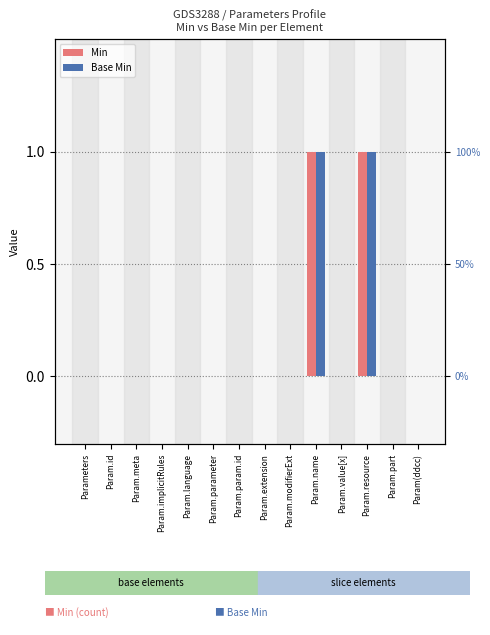

Which label corresponds to the smallest value in the chart?

Parameters